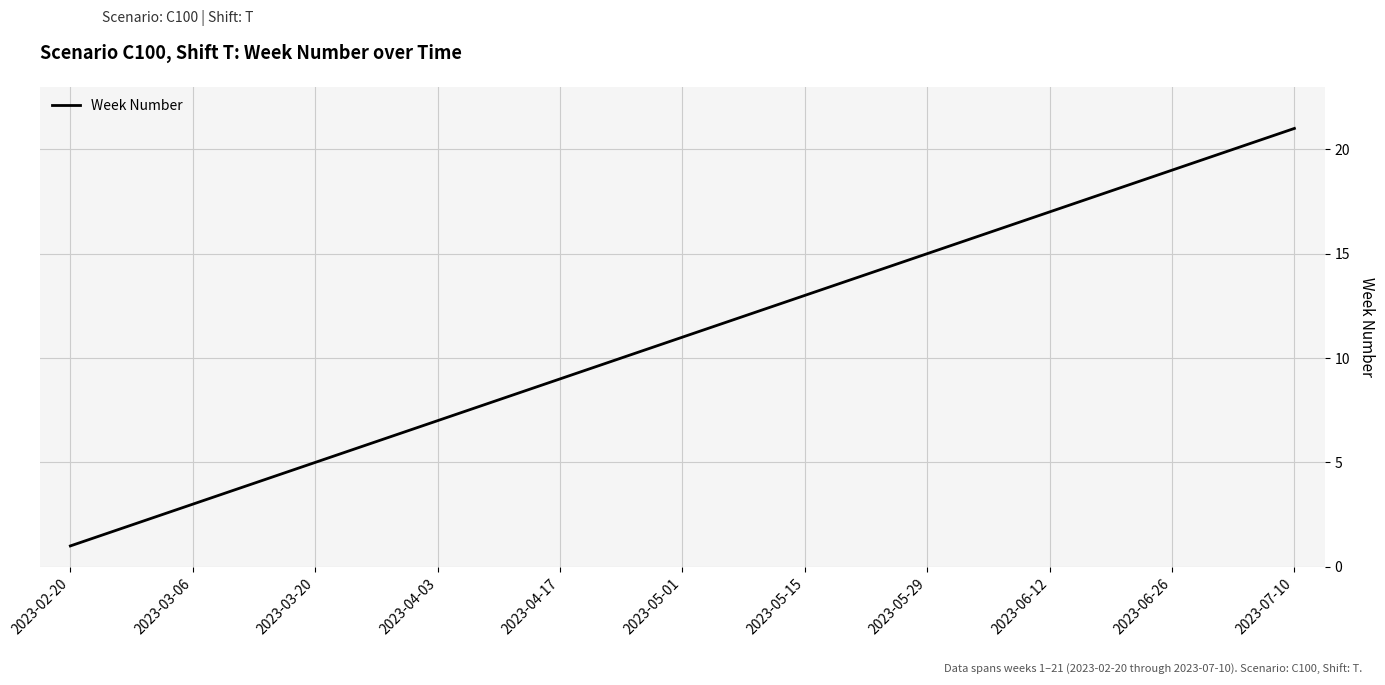

What is the difference between the maximum and minimum values?

20